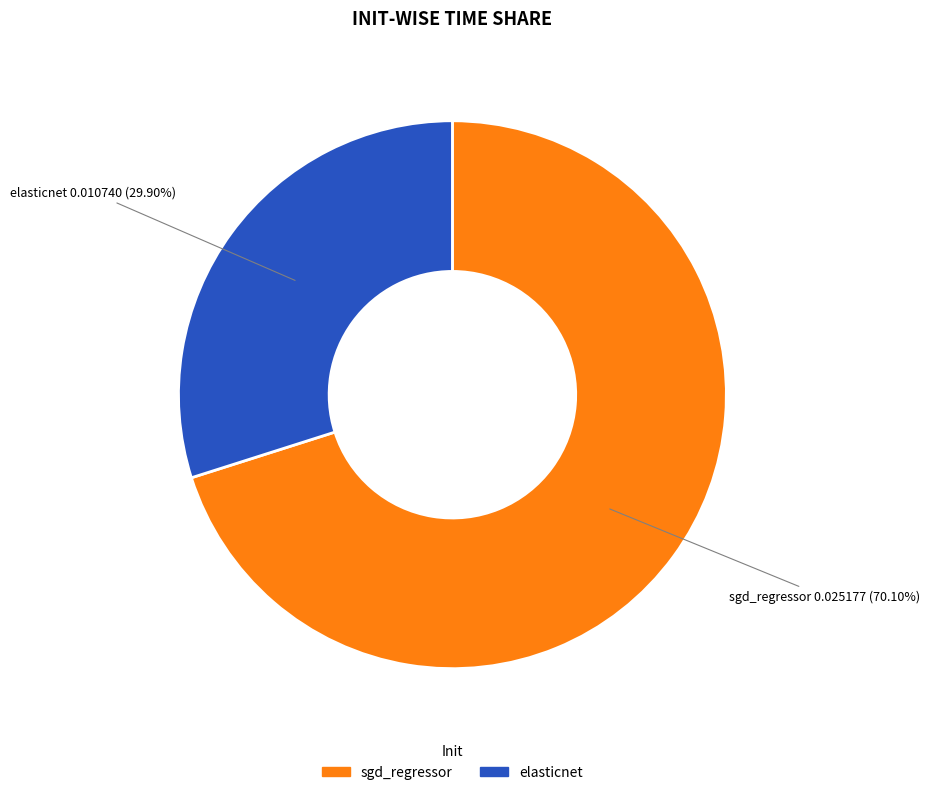

Count the number of slices in the pie.

2